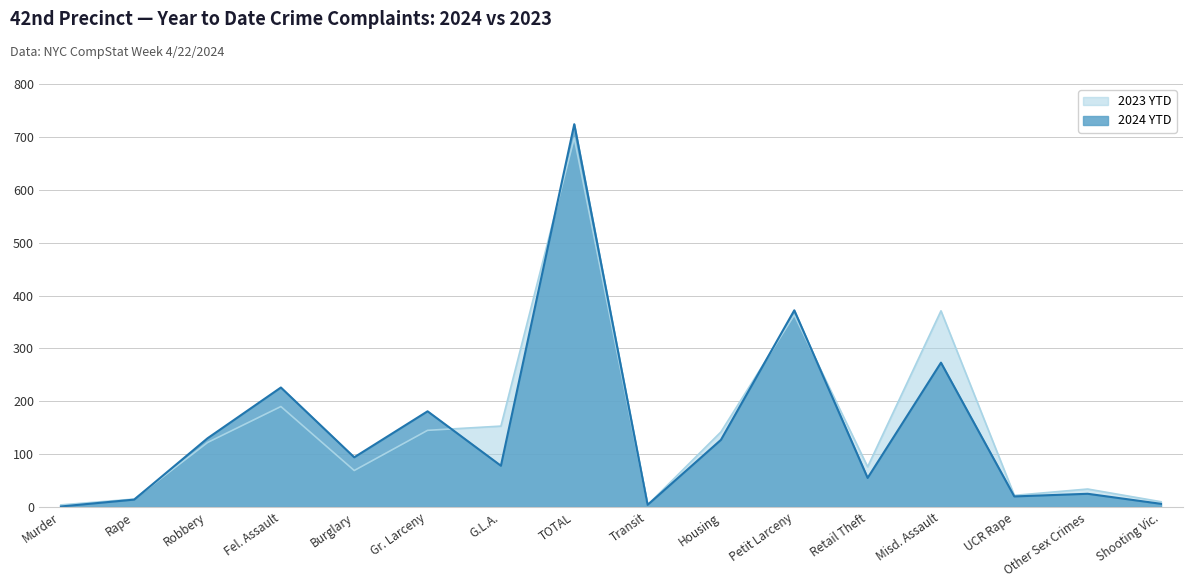

What is the difference between the 2024 YTD values at Murder and Transit?

3